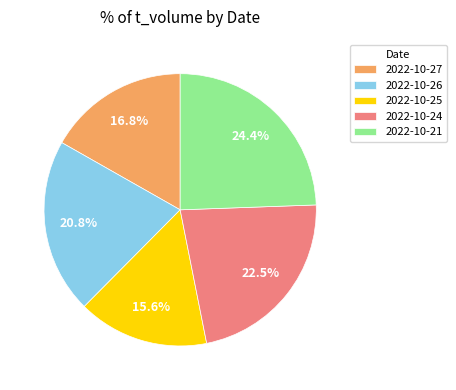

How many slices are in this pie chart?

5